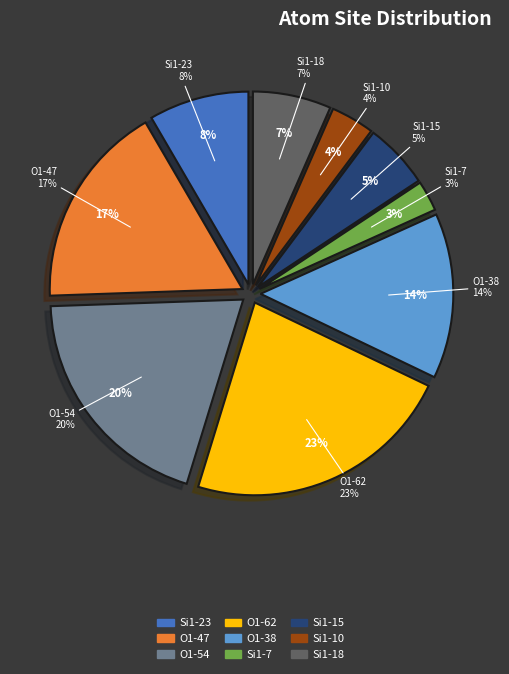

The Si1 (isite=18) slice represents 13% of the pie. True or false?

False